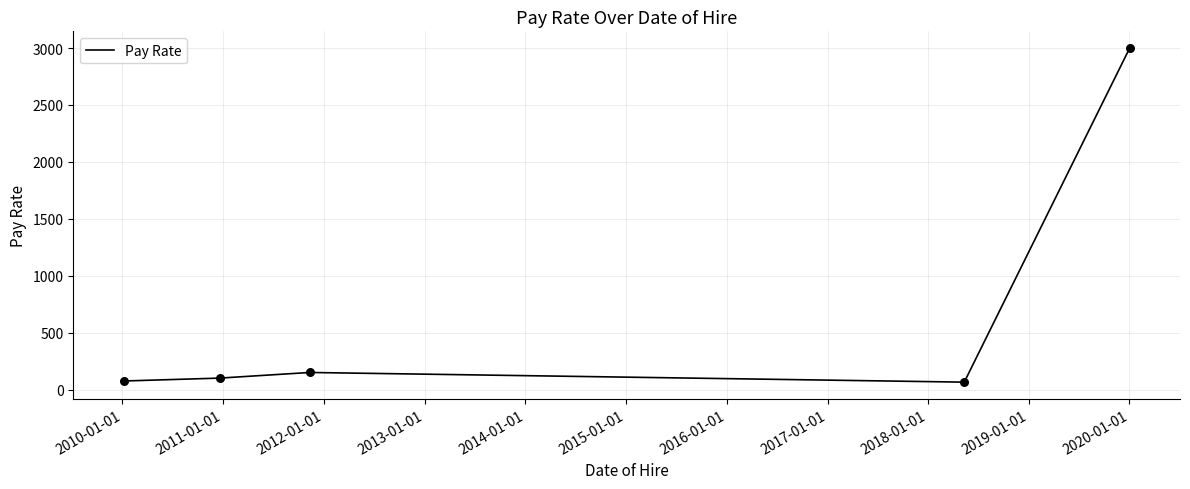

What is the difference between the maximum and minimum values?

2935.0